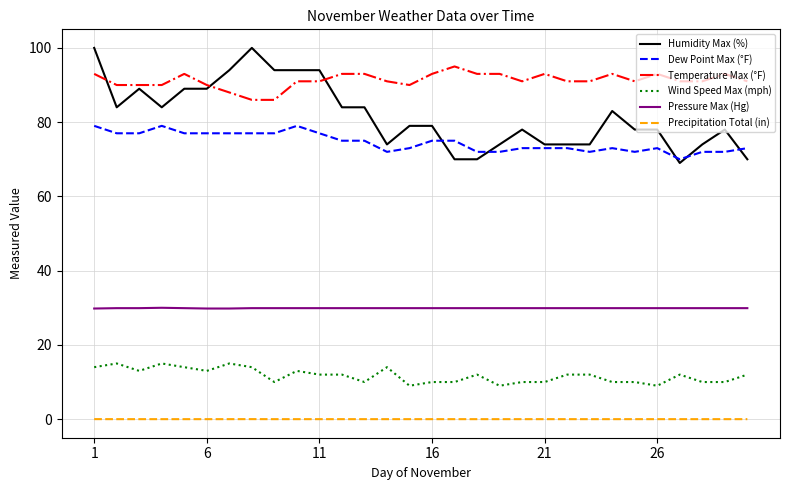

Which series has the largest total across all categories?

Temperature Max (°F)